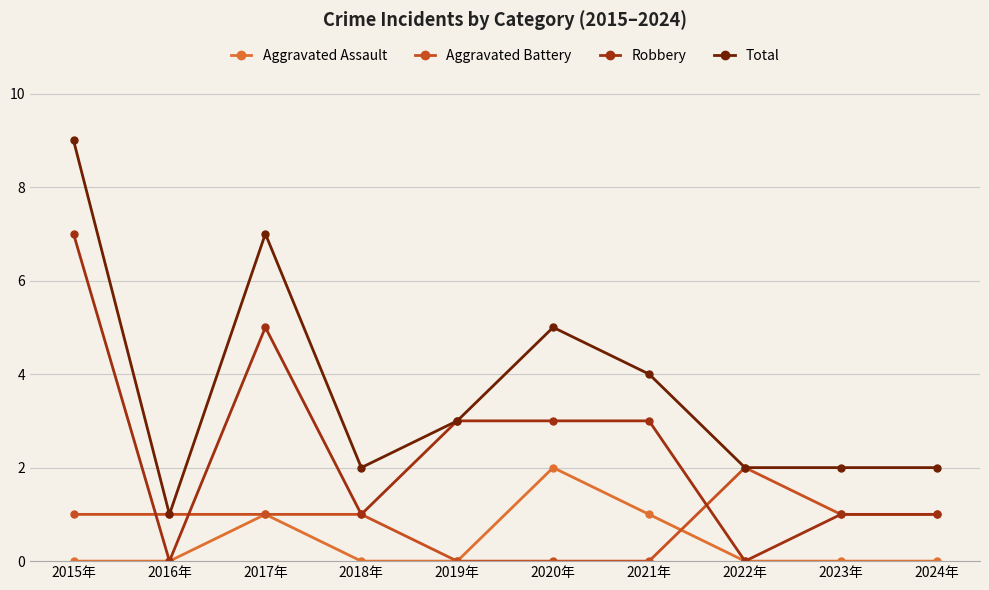

What are all the series names shown in the legend?

Aggravated Assault, Aggravated Battery, Robbery, Total